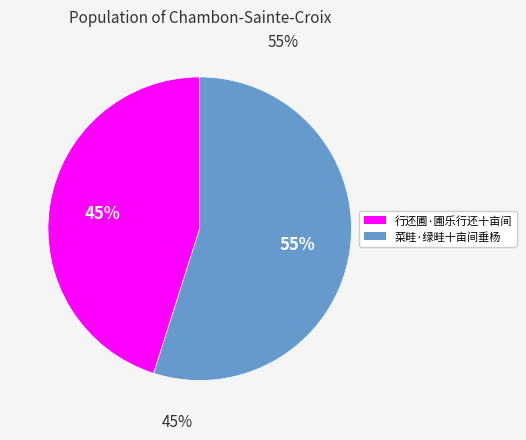

How many segments does this pie chart have?

2